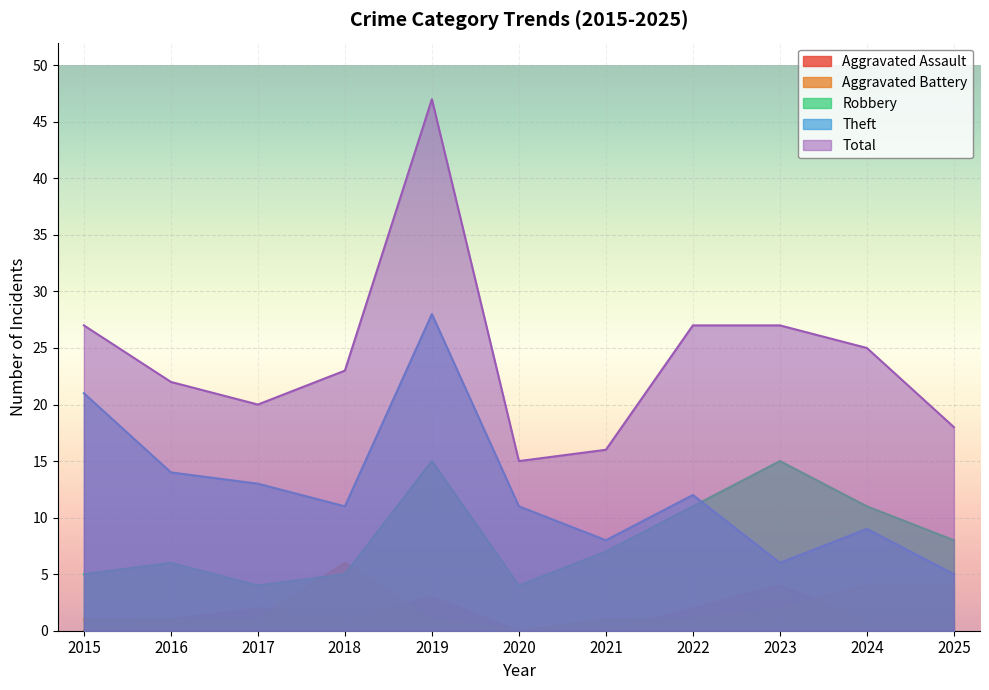

What is the value of the Total point at the 2nd from the left?

22